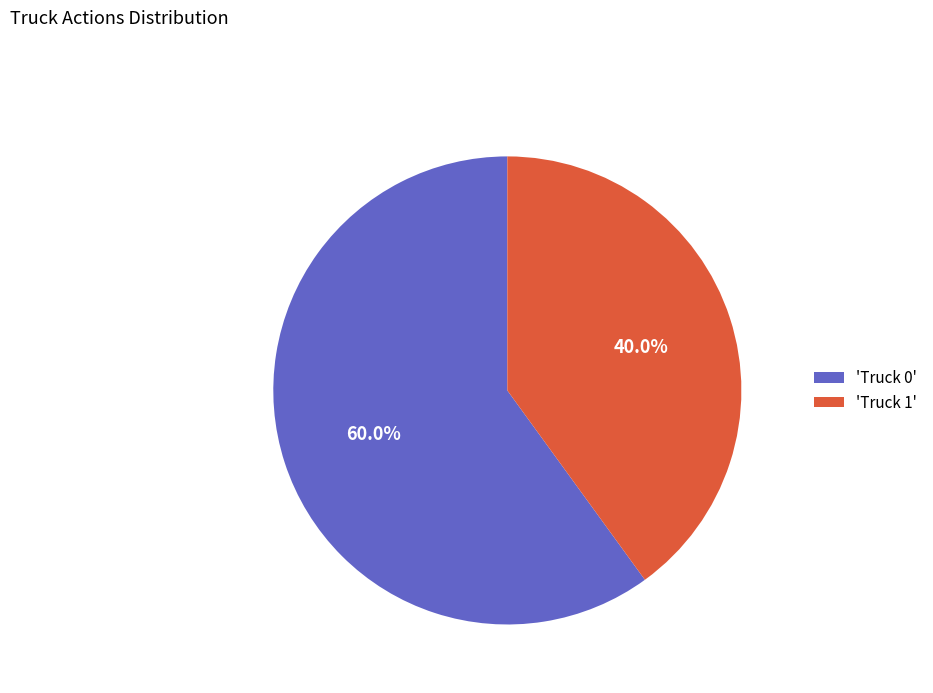

Is there any slice that represents more than half of the pie?

Yes